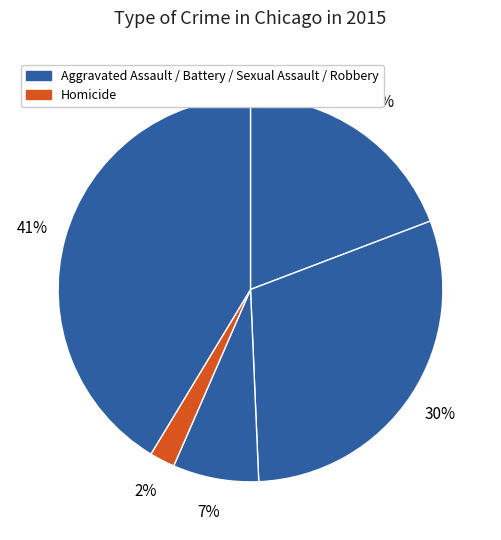

Count the number of slices in the pie.

5